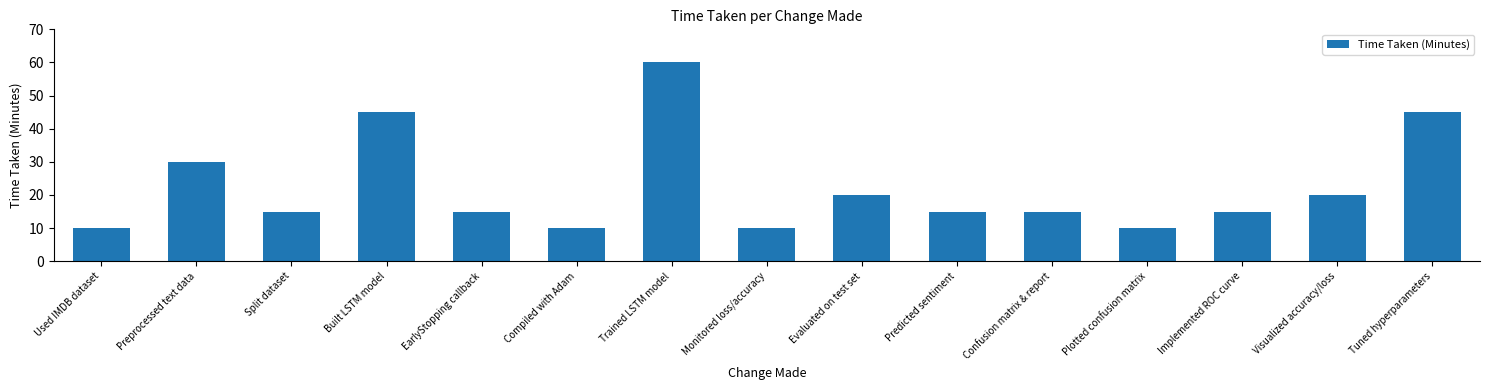

What is the label of the 12th bar from the left?

Plotted confusion matrix